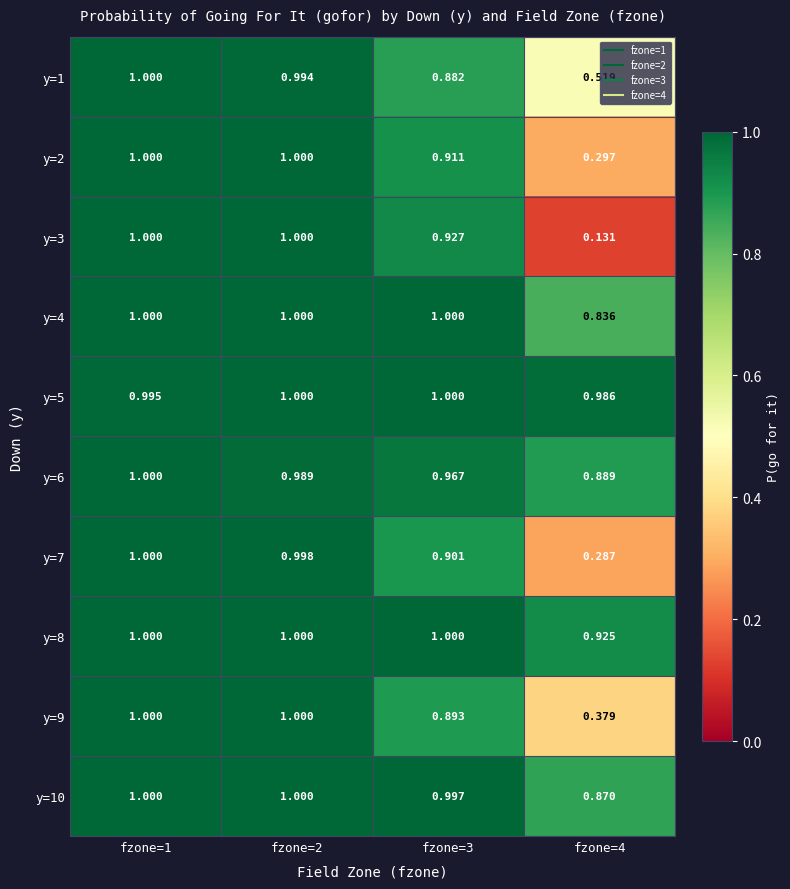

What is the spread (max minus min) of values at fzone=4?

0.9